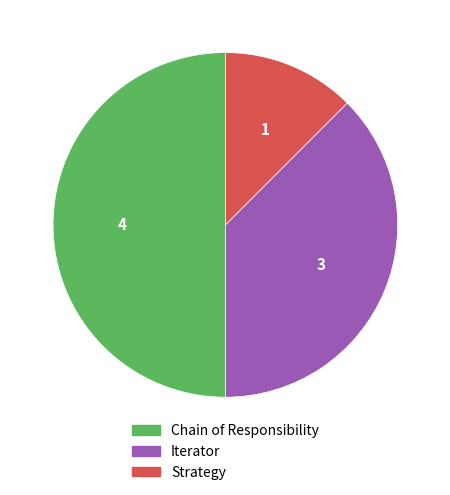

What is the largest slice in the pie chart?

Chain of Responsibility